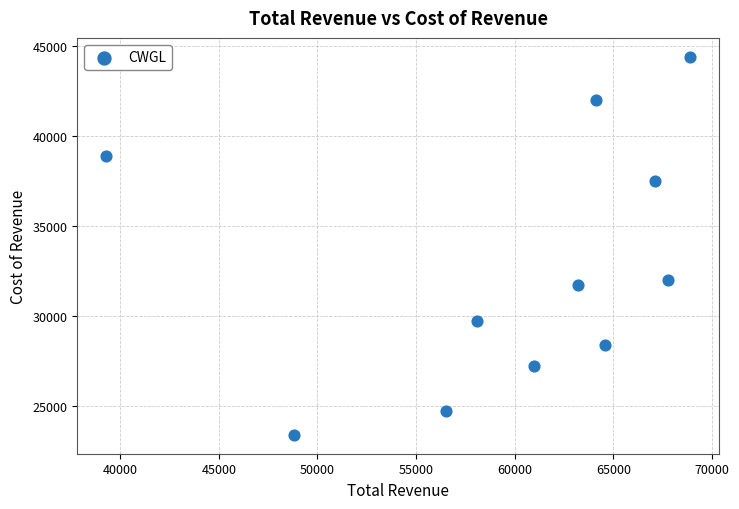

What Y value in the scatter plot is closest to 33900?

32000